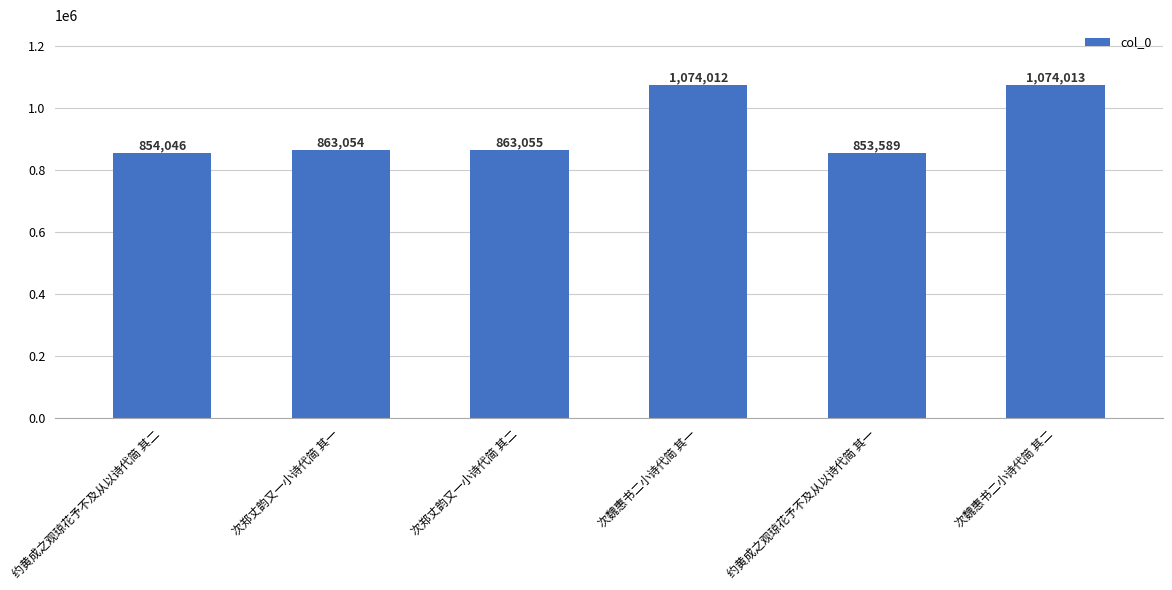

What position from the left is 次郑丈韵又一小诗代简 其一?

2